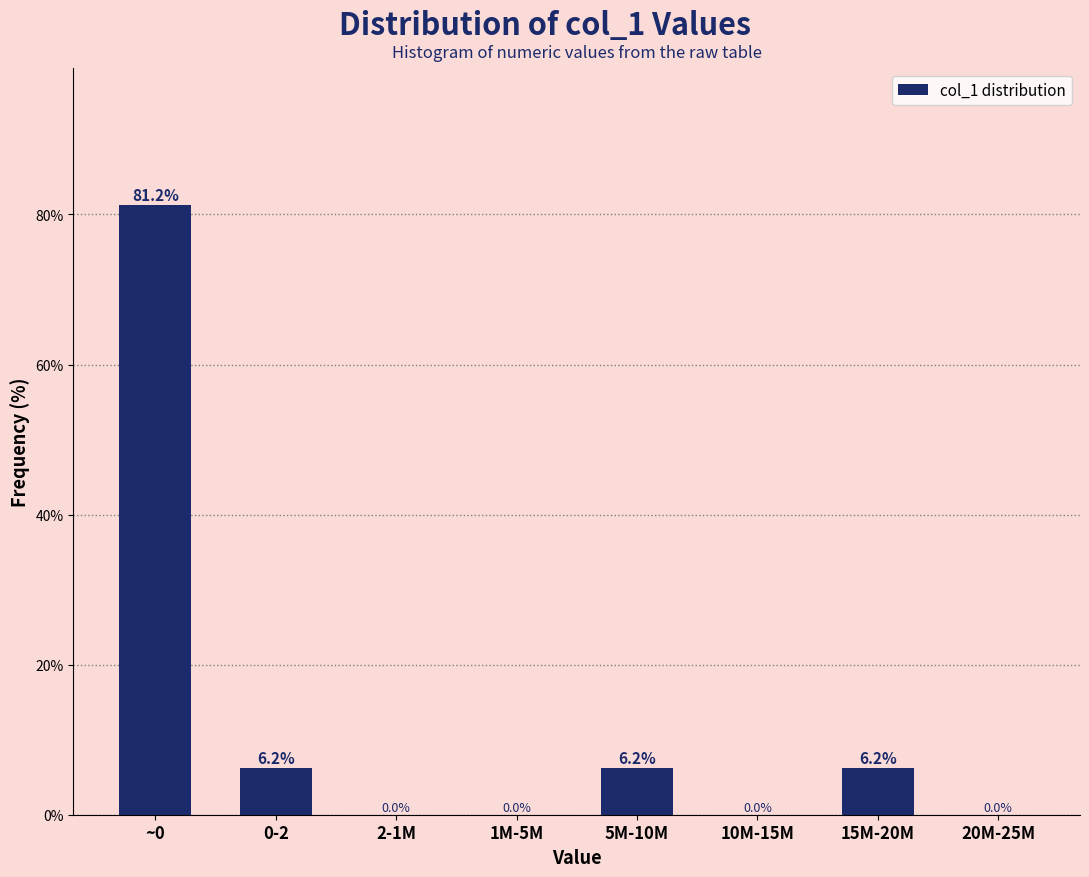

At which label does the data first exceed 6?

~0